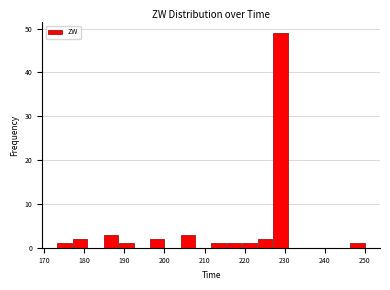

Around what value on the x-axis is the tallest bar? Give the approximate position of its centre, as read against the axis.

229